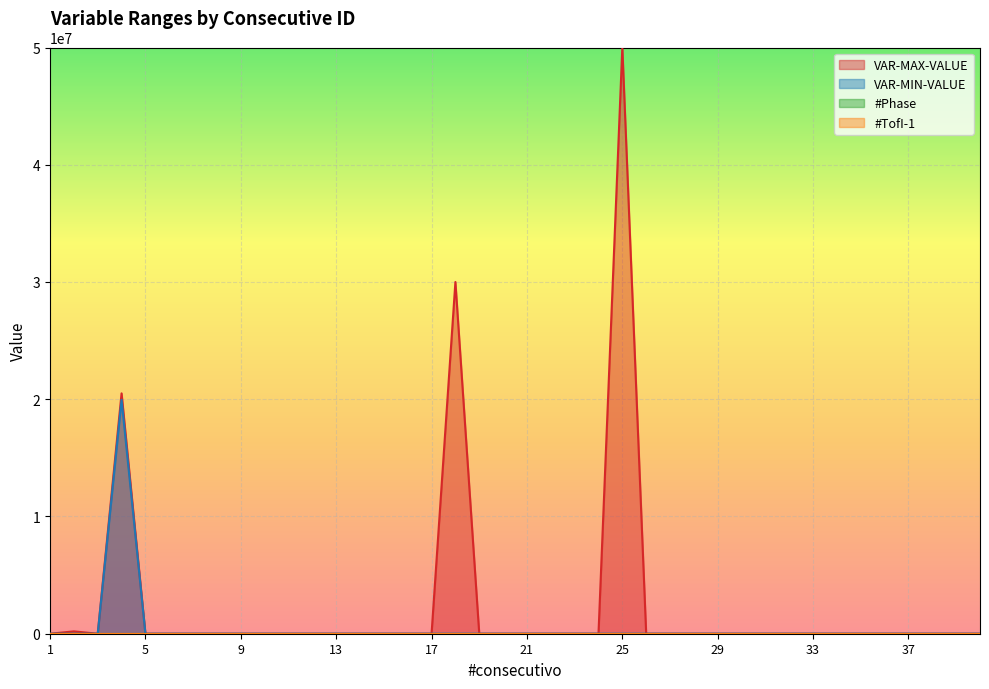

What is the value of the #TofI-1 point at the 28th from the left?

1